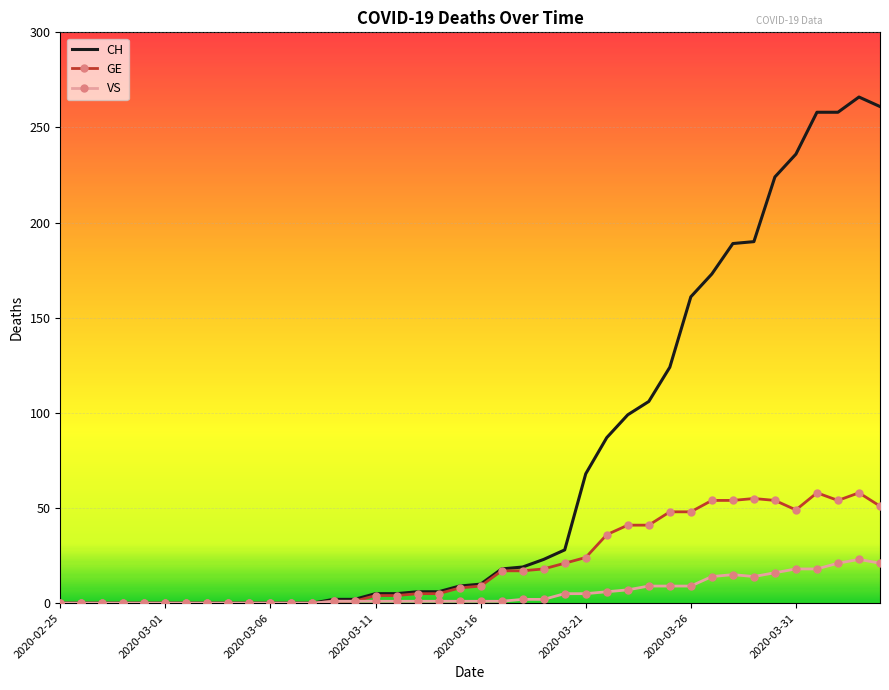

Rank the series by their maximum value, from lowest to highest.

VS, GE, CH